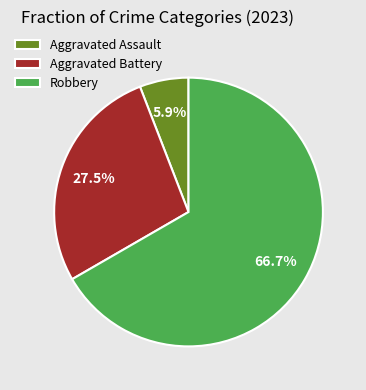

Rank the categories by value from lowest to highest.

Aggravated Assault, Aggravated Battery, Robbery